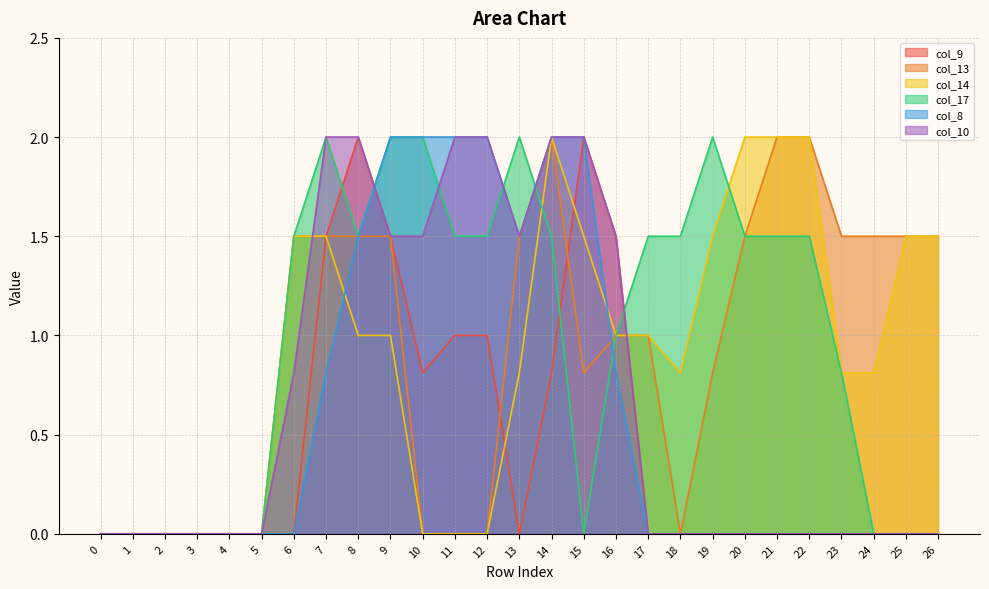

Which series has the largest total across all categories?

col_17